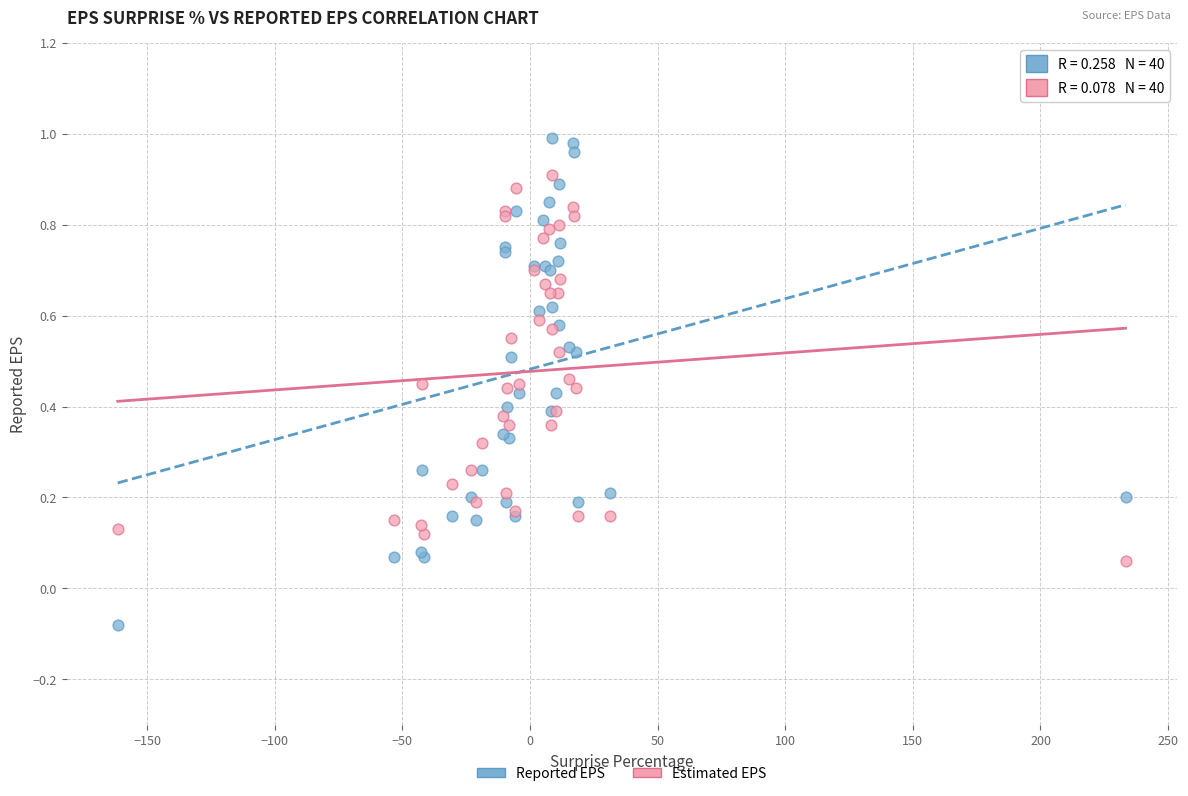

Which series contains the lowest Y value?

Reported EPS